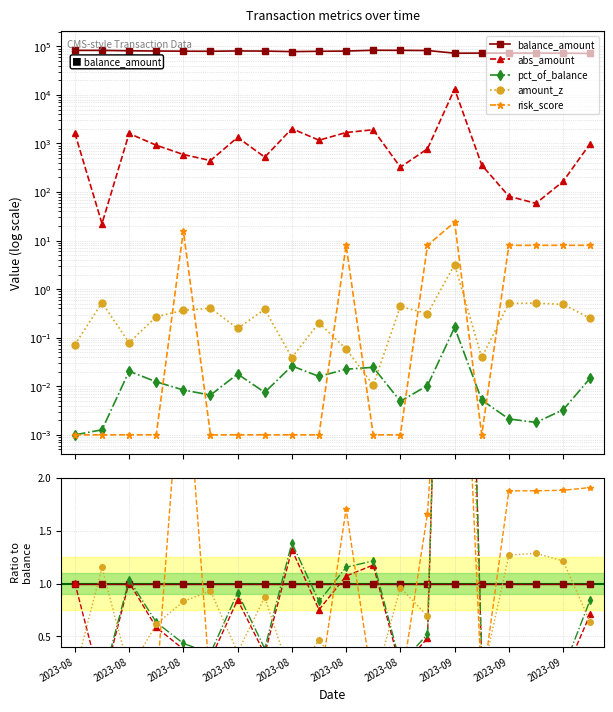

Reading right to left, transcribe all the data shown in this chart.

balance_amount: 1.0	1.0	1.0	1.0	1.0	1.0	1.0	1.0	1.0	1.0	1.0	1.0	1.0	1.0	1.0	1.0	1.0	1.0	1.0	1.0
abs_amount: 0.7	0.1	0.0	0.1	0.3	9.4	0.5	0.2	1.2	1.1	0.8	1.3	0.3	0.8	0.3	0.4	0.6	1.0	0.0	1.0
pct_of_balance: 0.8	0.2	0.1	0.1	0.3	9.2	0.5	0.2	1.2	1.2	0.8	1.4	0.4	0.9	0.3	0.4	0.6	1.0	0.1	0.0
amount_z: 0.6	1.2	1.3	1.3	0.1	8.0	0.7	1.0	0.0	0.1	0.5	0.1	0.9	0.4	0.9	0.8	0.6	0.2	1.2	0.2
risk_score: 1.9	1.9	1.9	1.9	0.0	5.7	1.7	0.0	0.0	1.7	0.0	0.0	0.0	0.0	0.0	3.4	0.0	0.0	0.0	0.0